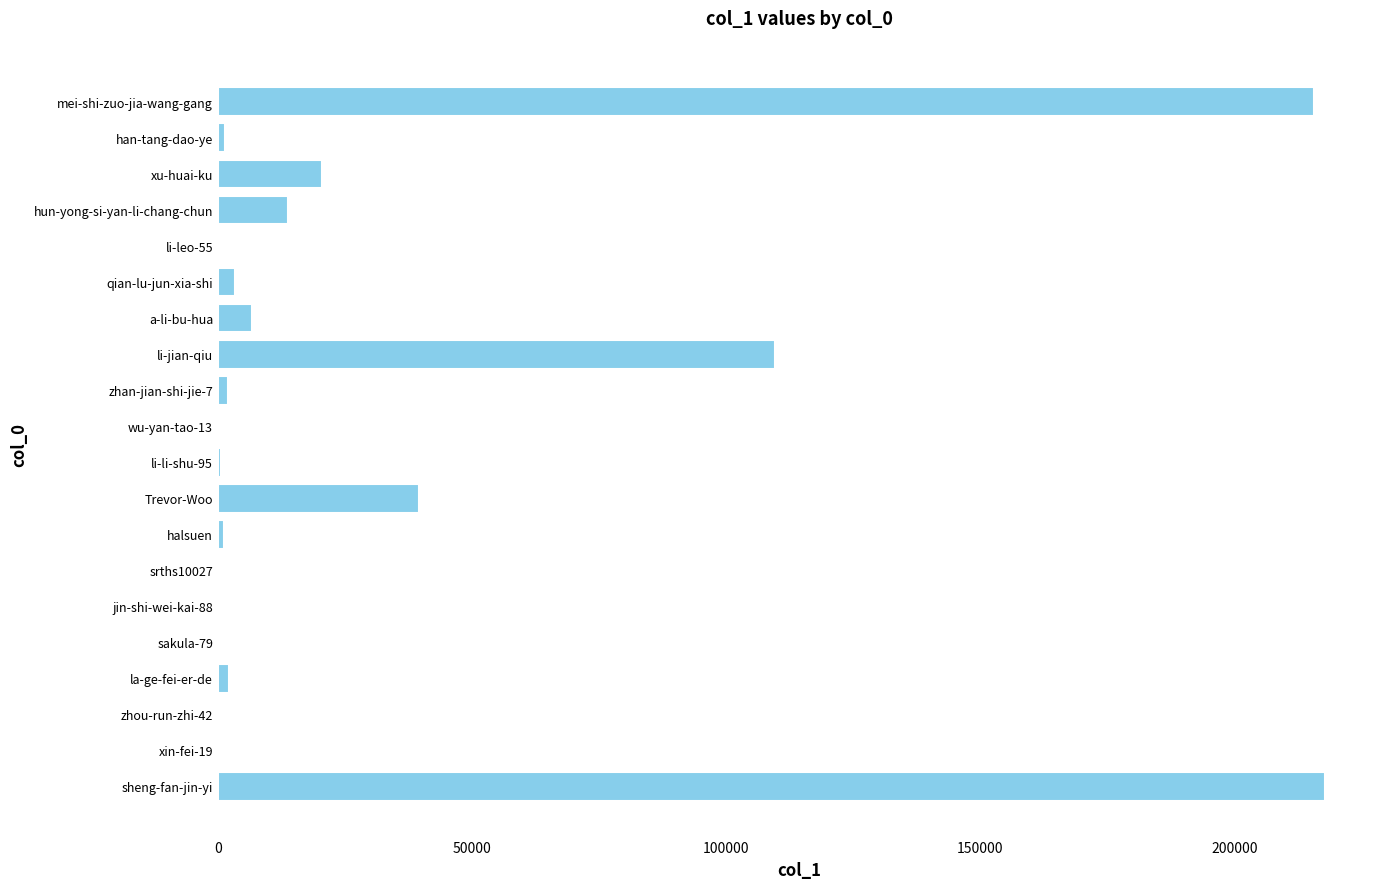

At which label is the value closest to 108882?

li-jian-qiu